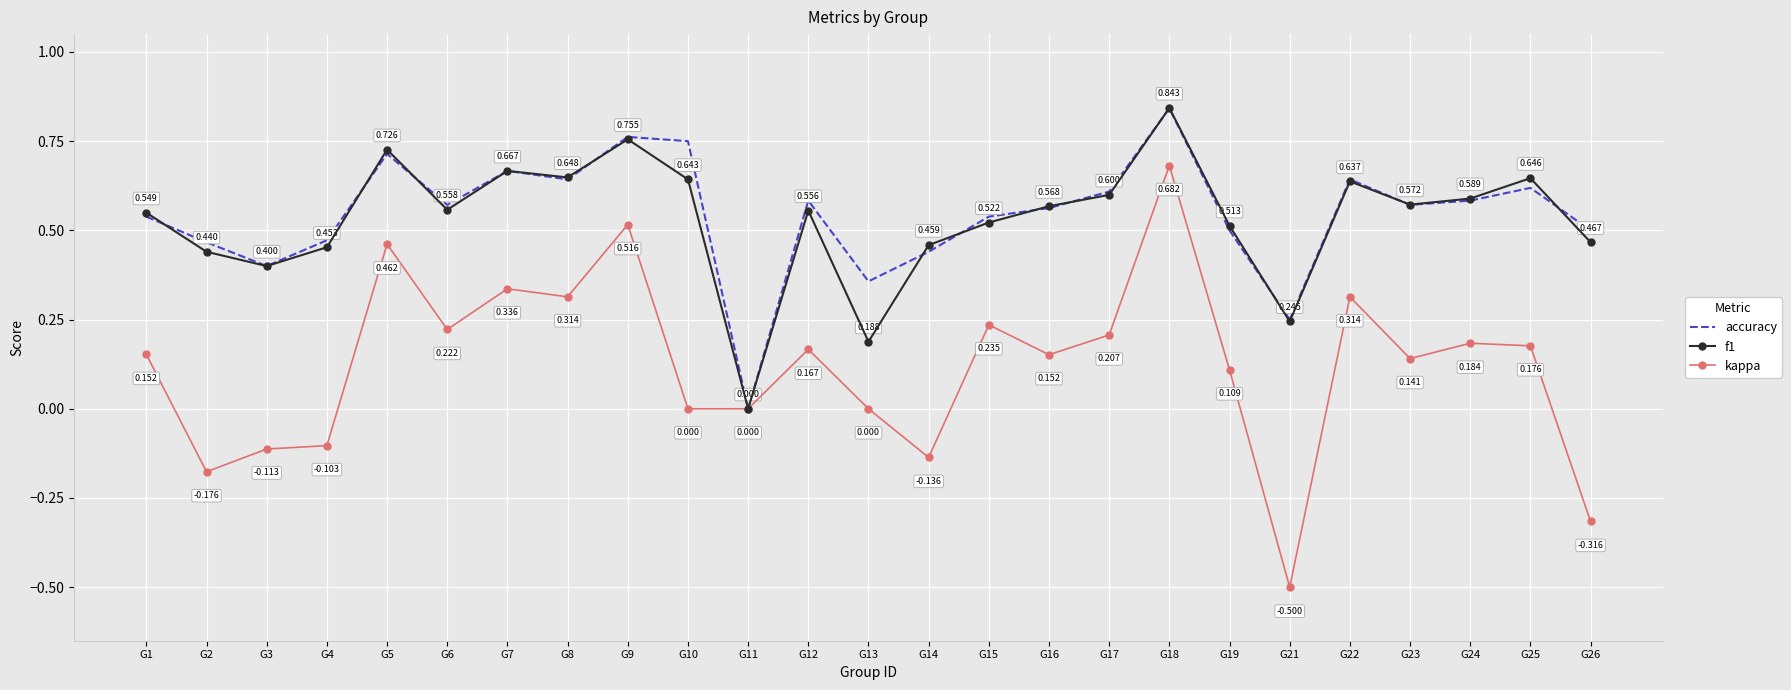

Where is the first local maximum for f1?

G5